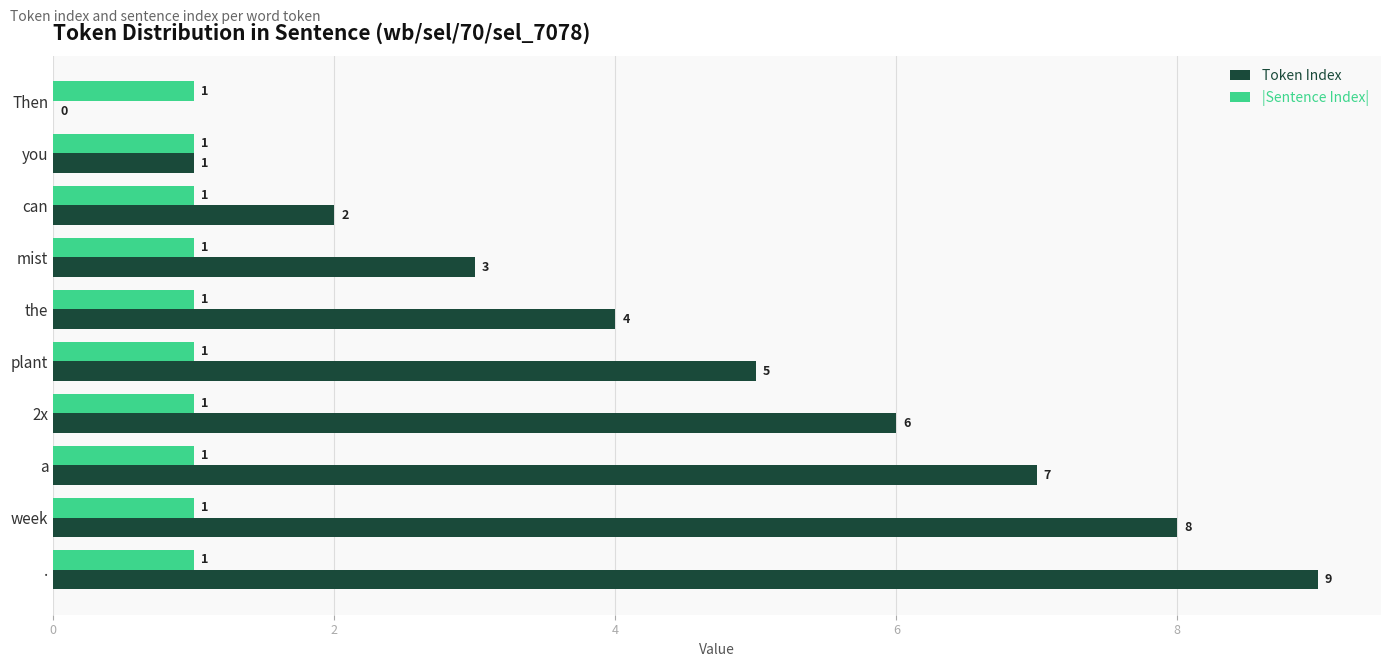

Is it true that |Sentence Index| equals 1 at a?

True